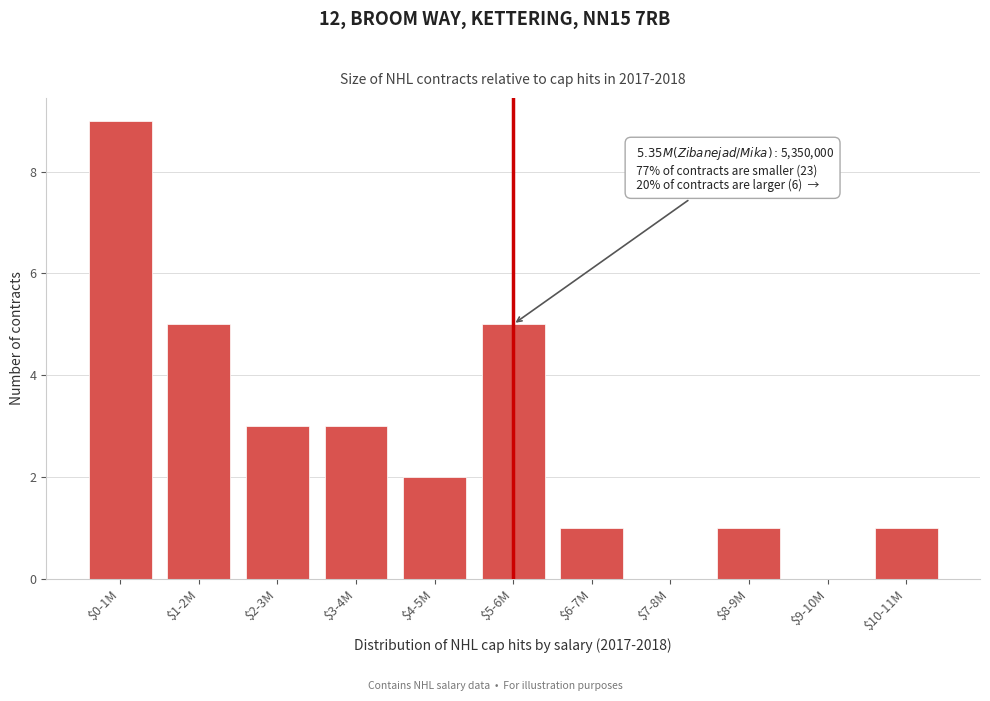

What is the sum of all values?

30